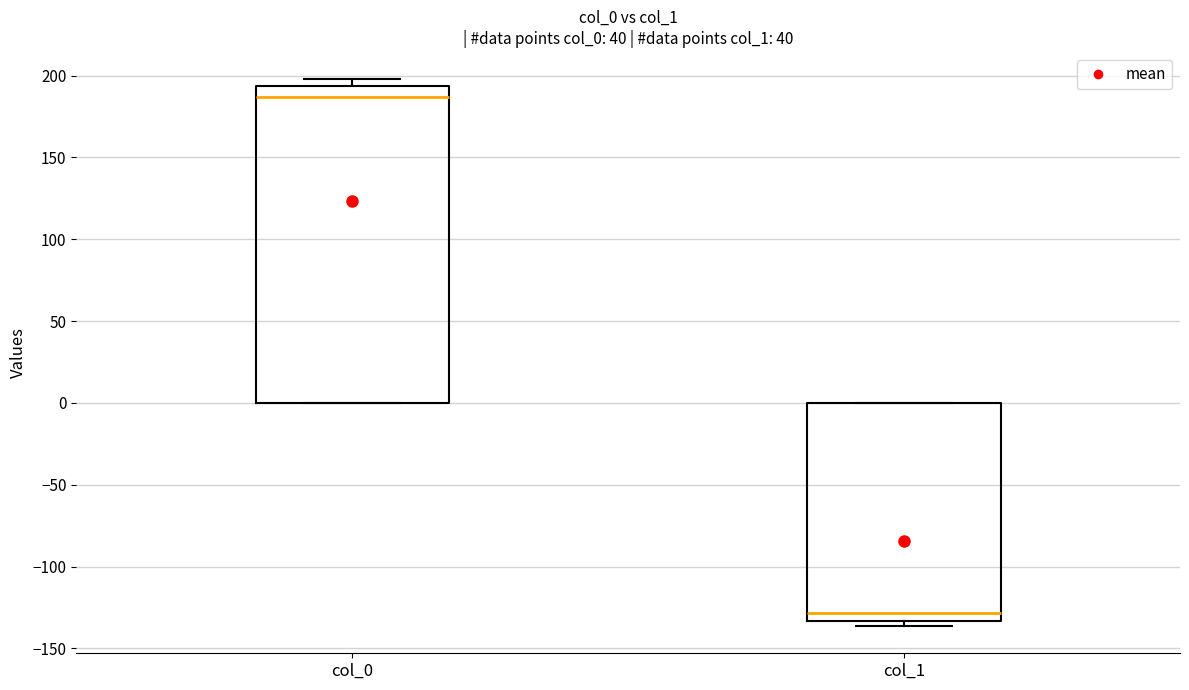

Reading left to right, read every box against the y-axis: the position of its median line, the range the box covers, and the ends of its whiskers. The values are not printed on the chart, so give them approximately, as read against the axis.

col_0: median 185, box 0 to 195, whiskers 0 to 200
col_1: median -130, box -135 to 0, whiskers -135 (just below the box's lower edge) to 0